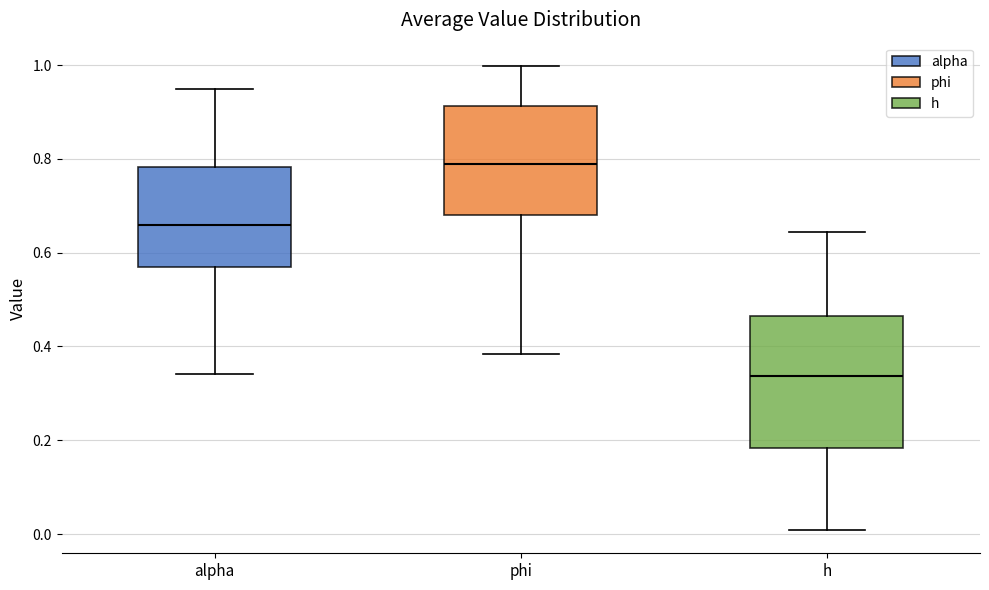

Reading left to right, read every box against the y-axis: the position of its median line, the range the box covers, and the ends of its whiskers. The values are not printed on the chart, so give them approximately, as read against the axis.

alpha: median 0.66, box 0.56 to 0.78, whiskers 0.34 to 0.94
phi: median 0.78, box 0.68 to 0.92, whiskers 0.38 to 1.00
h: median 0.34, box 0.18 to 0.46, whiskers 0.00 to 0.64